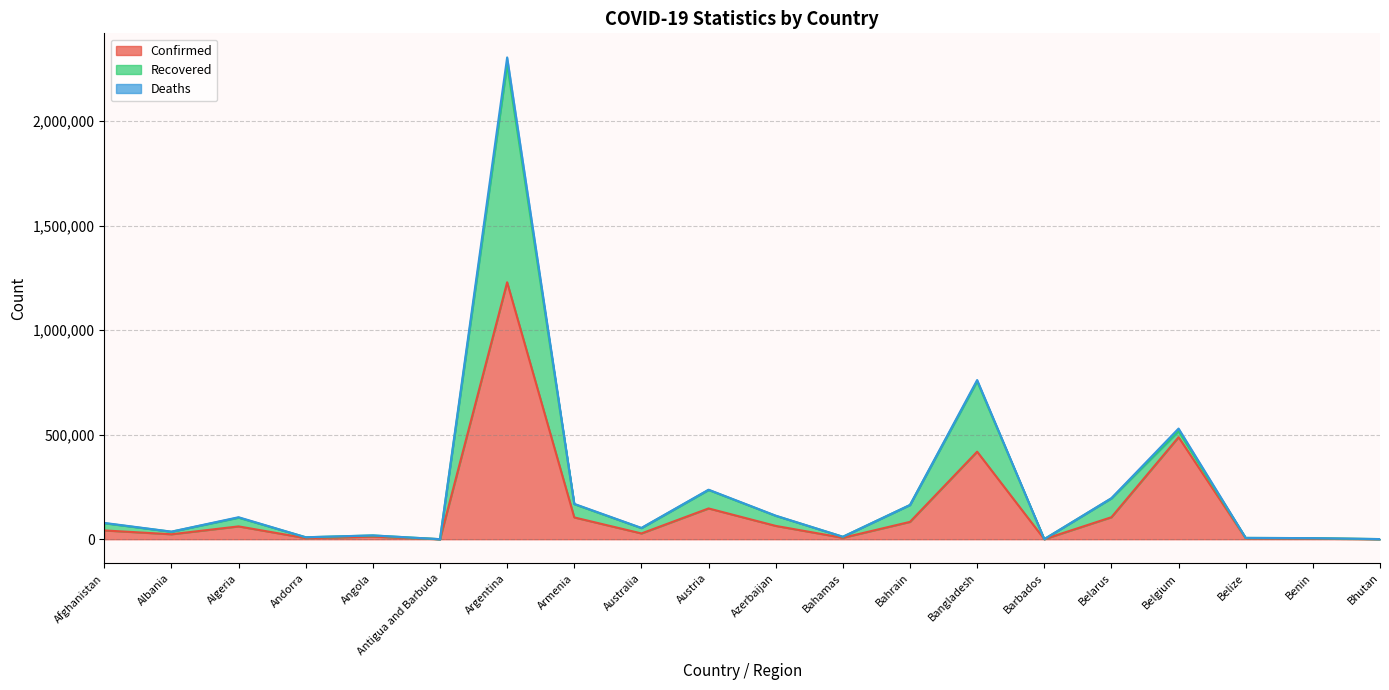

The Confirmed series shows 418764 at Bangladesh. True or false?

True